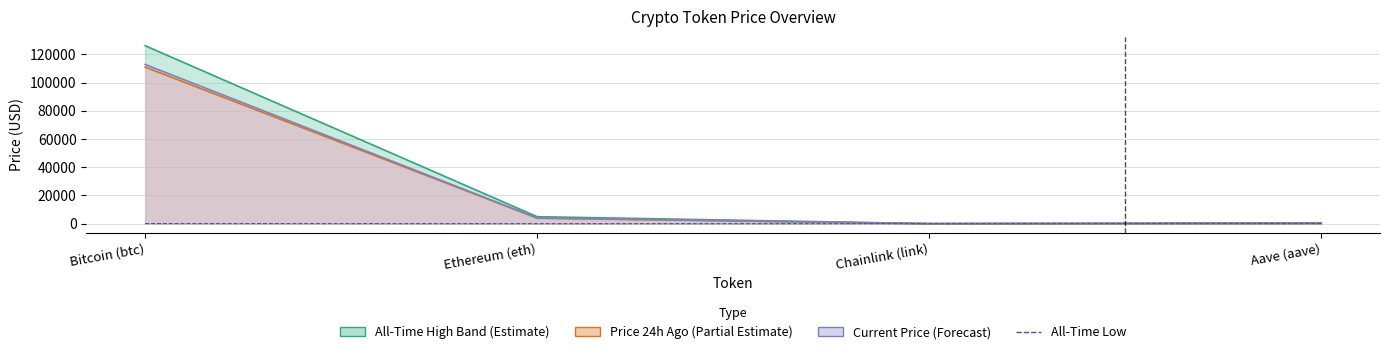

Is it true that the value at Ethereum (eth) is 0.4?

True